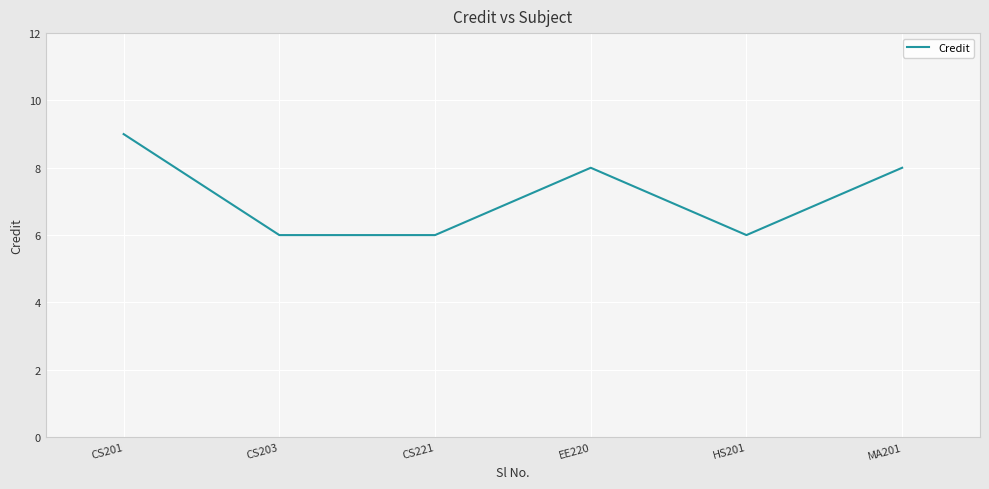

Which has a higher value, CS203 or EE220?

EE220